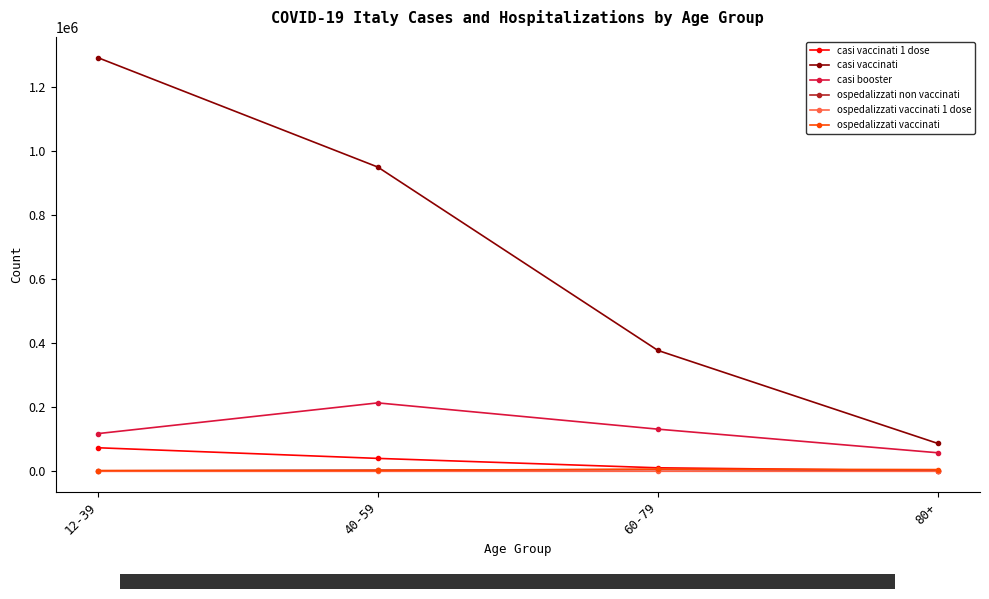

The value of casi vaccinati at 40-59 is 950059. True or false?

True